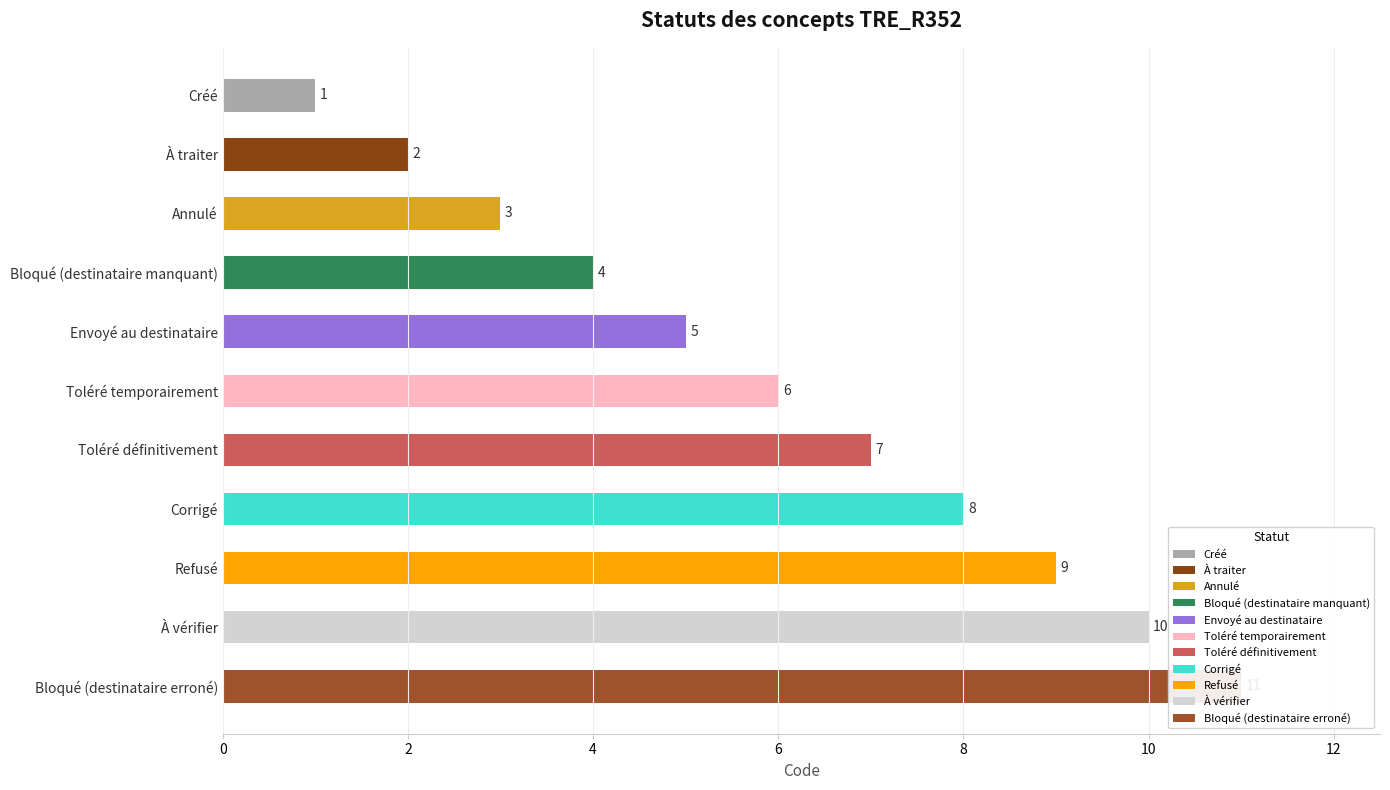

What is the difference between the maximum and second lowest values?

9